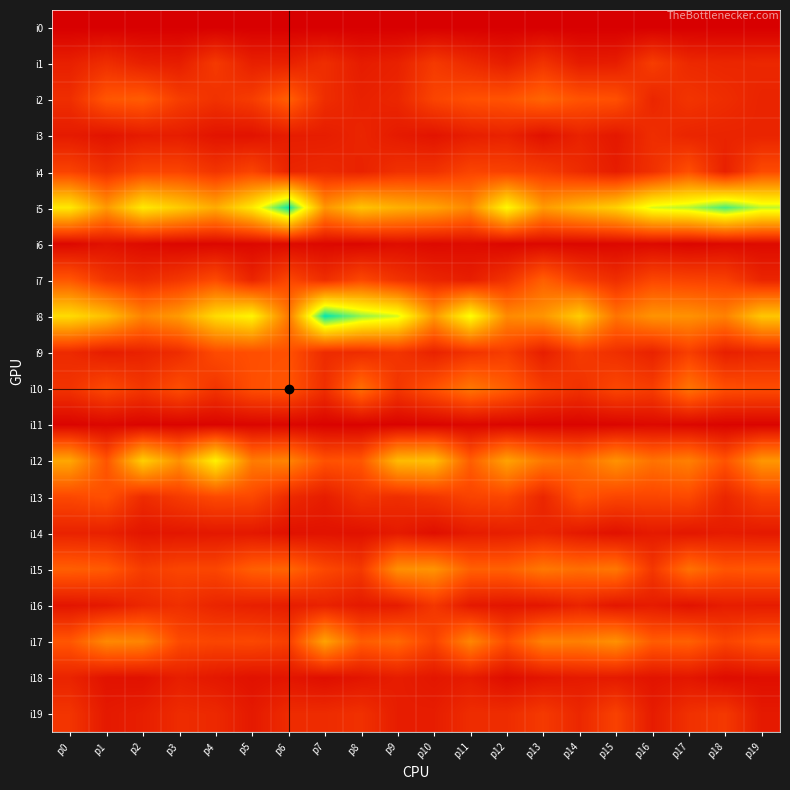

Reading left to right, what are all the values shown in this chart?

i0: p0=0	p1=0	p2=0	p3=0	p4=0	p5=0	p6=0	p7=0	p8=0	p9=0	p10=0	p11=0	p12=0	p13=0	p14=0	p15=0	p16=0	p17=0	p18=0	p19=0
i1: p0=25	p1=36	p2=25	p3=23	p4=45	p5=25	p6=26	p7=36	p8=22	p9=26	p10=45	p11=33	p12=23	p13=40	p14=22	p15=23	p16=48	p17=32	p18=30	p19=31
i2: p0=36	p1=66	p2=70	p3=48	p4=39	p5=47	p6=72	p7=35	p8=26	p9=30	p10=53	p11=62	p12=64	p13=76	p14=64	p15=62	p16=30	p17=41	p18=35	p19=28
i3: p0=21	p1=16	p2=22	p3=23	p4=16	p5=15	p6=23	p7=23	p8=29	p9=21	p10=16	p11=24	p12=27	p13=14	p14=27	p15=19	p16=36	p17=29	p18=28	p19=28
i4: p0=52	p1=38	p2=53	p3=53	p4=41	p5=53	p6=29	p7=32	p8=27	p9=38	p10=39	p11=53	p12=51	p13=46	p14=34	p15=23	p16=38	p17=61	p18=26	p19=58
i5: p0=164	p1=111	p2=164	p3=144	p4=123	p5=164	p6=236	p7=108	p8=139	p9=126	p10=118	p11=99	p12=174	p13=112	p14=131	p15=148	p16=187	p17=195	p18=221	p19=193
i6: p0=7	p1=14	p2=9	p3=6	p4=6	p5=7	p6=9	p7=7	p8=6	p9=11	p10=8	p11=10	p12=6	p13=7	p14=6	p15=7	p16=8	p17=5	p18=8	p19=9
i7: p0=66	p1=42	p2=34	p3=43	p4=58	p5=29	p6=55	p7=36	p8=56	p9=40	p10=29	p11=24	p12=40	p13=72	p14=49	p15=36	p16=55	p17=52	p18=50	p19=29
i8: p0=155	p1=136	p2=96	p3=112	p4=155	p5=172	p6=89	p7=238	p8=204	p9=188	p10=110	p11=179	p12=101	p13=108	p14=145	p15=86	p16=107	p17=106	p18=95	p19=141
i9: p0=33	p1=23	p2=27	p3=35	p4=58	p5=61	p6=62	p7=34	p8=35	p9=41	p10=27	p11=40	p12=47	p13=24	p14=46	p15=37	p16=27	p17=49	p18=25	p19=30
i10: p0=40	p1=57	p2=43	p3=60	p4=41	p5=61	p6=65	p7=37	p8=82	p9=43	p10=63	p11=88	p12=71	p13=48	p14=39	p15=55	p16=48	p17=86	p18=61	p19=59
i11: p0=4	p1=6	p2=4	p3=4	p4=4	p5=5	p6=6	p7=3	p8=3	p9=3	p10=4	p11=6	p12=5	p13=4	p14=4	p15=5	p16=8	p17=6	p18=4	p19=4
i12: p0=120	p1=65	p2=147	p3=105	p4=170	p5=91	p6=97	p7=63	p8=66	p9=133	p10=136	p11=71	p12=117	p13=89	p14=80	p15=106	p16=85	p17=94	p18=64	p19=109
i13: p0=56	p1=62	p2=34	p3=46	p4=57	p5=56	p6=33	p7=23	p8=40	p9=36	p10=42	p11=52	p12=55	p13=30	p14=63	p15=54	p16=54	p17=57	p18=30	p19=50
i14: p0=27	p1=26	p2=17	p3=18	p4=19	p5=19	p6=14	p7=15	p8=14	p9=21	p10=12	p11=22	p12=24	p13=28	p14=20	p15=14	p16=21	p17=18	p18=22	p19=20
i15: p0=72	p1=69	p2=47	p3=54	p4=54	p5=72	p6=76	p7=56	p8=45	p9=104	p10=107	p11=73	p12=73	p13=89	p14=82	p15=88	p16=43	p17=84	p18=65	p19=67
i16: p0=17	p1=20	p2=31	p3=37	p4=29	p5=25	p6=23	p7=27	p8=20	p9=22	p10=43	p11=20	p12=17	p13=18	p14=28	p15=18	p16=22	p17=15	p18=23	p19=22
i17: p0=66	p1=100	p2=97	p3=58	p4=54	p5=56	p6=49	p7=117	p8=70	p9=78	p10=52	p11=98	p12=60	p13=95	p14=94	p15=105	p16=70	p17=73	p18=53	p19=65
i18: p0=28	p1=15	p2=14	p3=24	p4=19	p5=14	p6=17	p7=12	p8=17	p9=23	p10=18	p11=22	p12=11	p13=17	p14=21	p15=21	p16=16	p17=18	p18=10	p19=12
i19: p0=41	p1=20	p2=24	p3=34	p4=32	p5=20	p6=34	p7=34	p8=38	p9=23	p10=23	p11=35	p12=35	p13=45	p14=31	p15=51	p16=22	p17=38	p18=44	p19=20